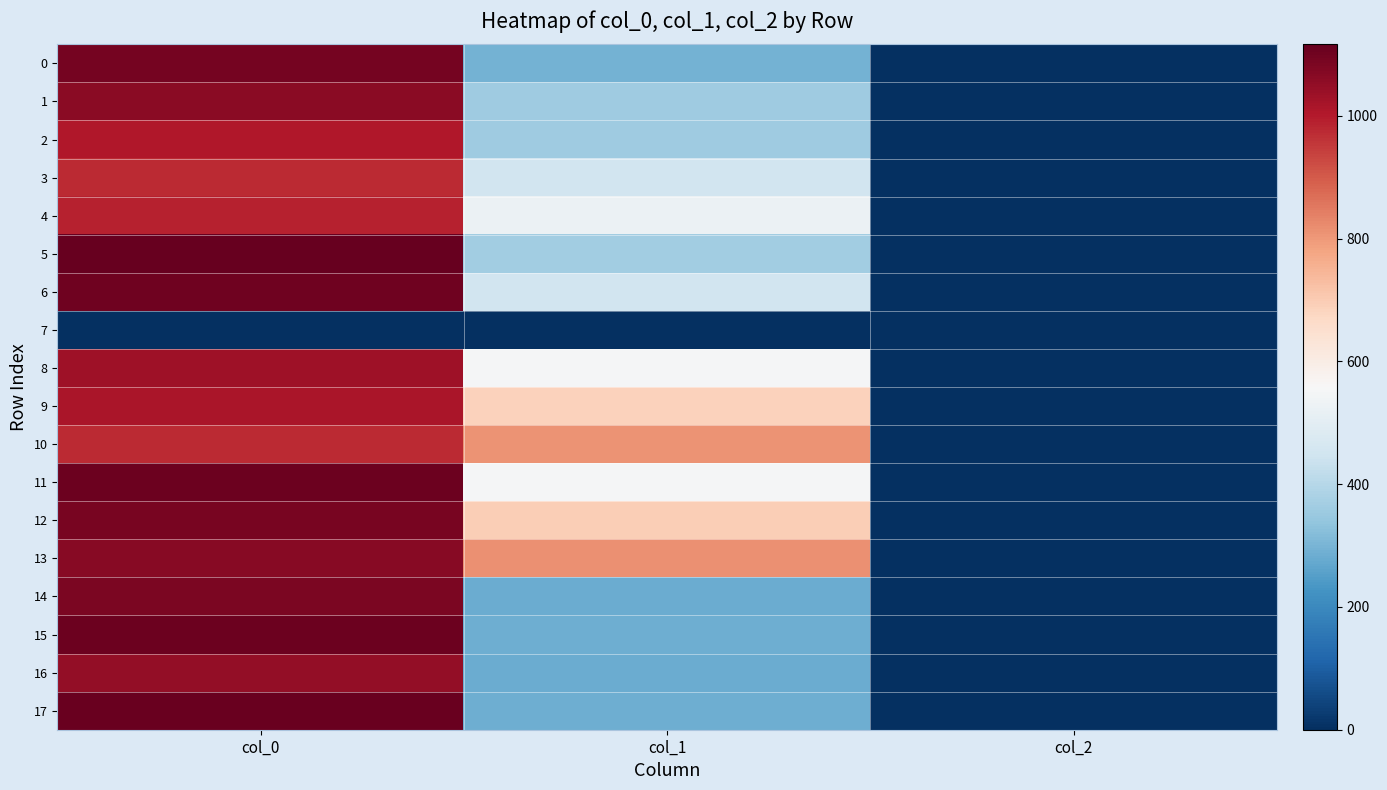

What is the difference between the highest and lowest values at col_2?

2.0